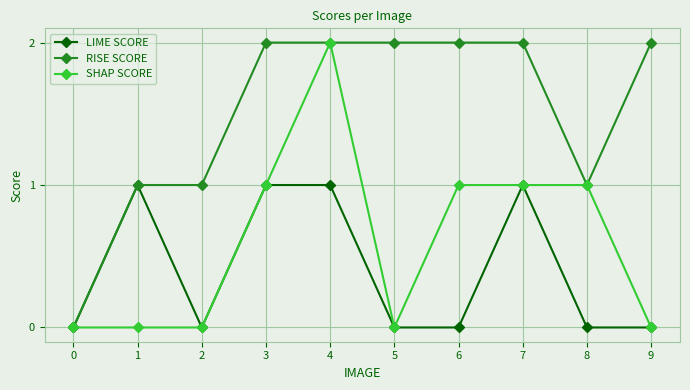

What is the value of the SHAP SCORE point at the 9th from the left?

1